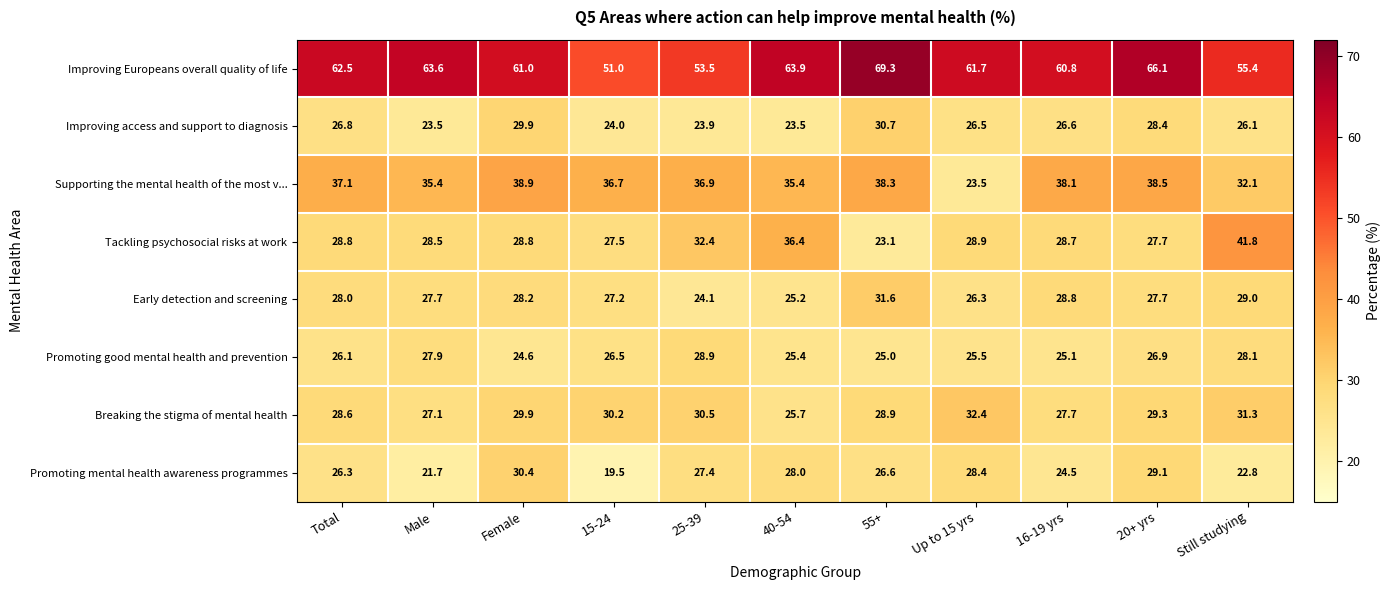

What is the average value of the Improving Europeans overall quality of life series?

60.8